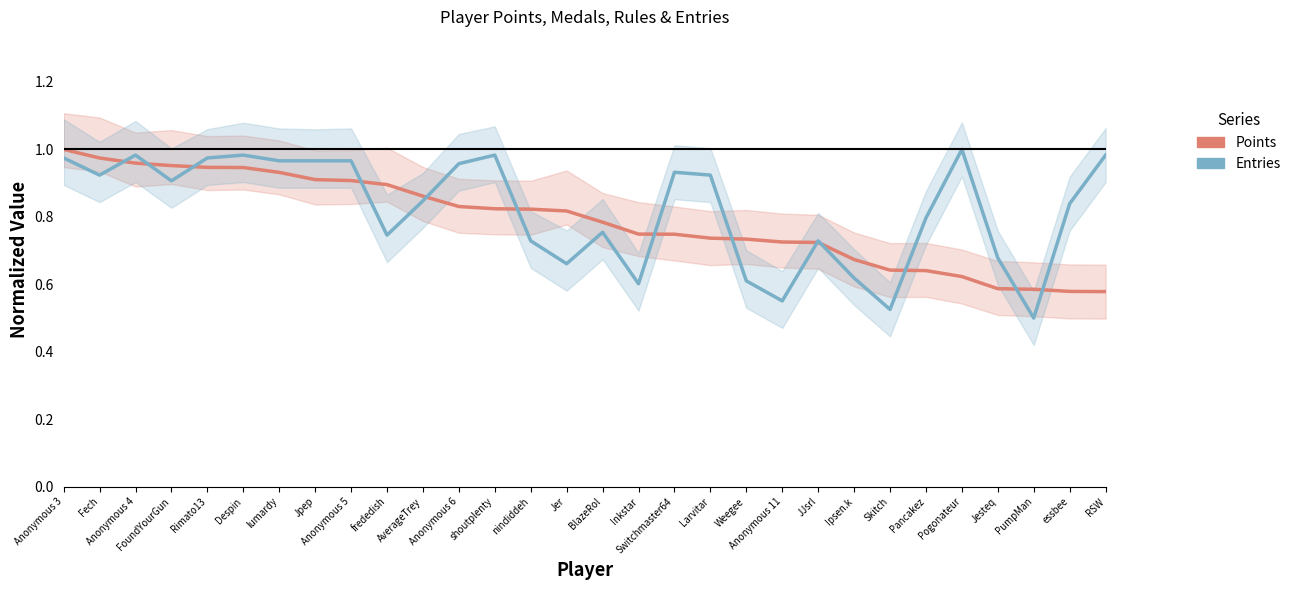

Where is the first local maximum for Entries (normalized)?

Anonymous 4